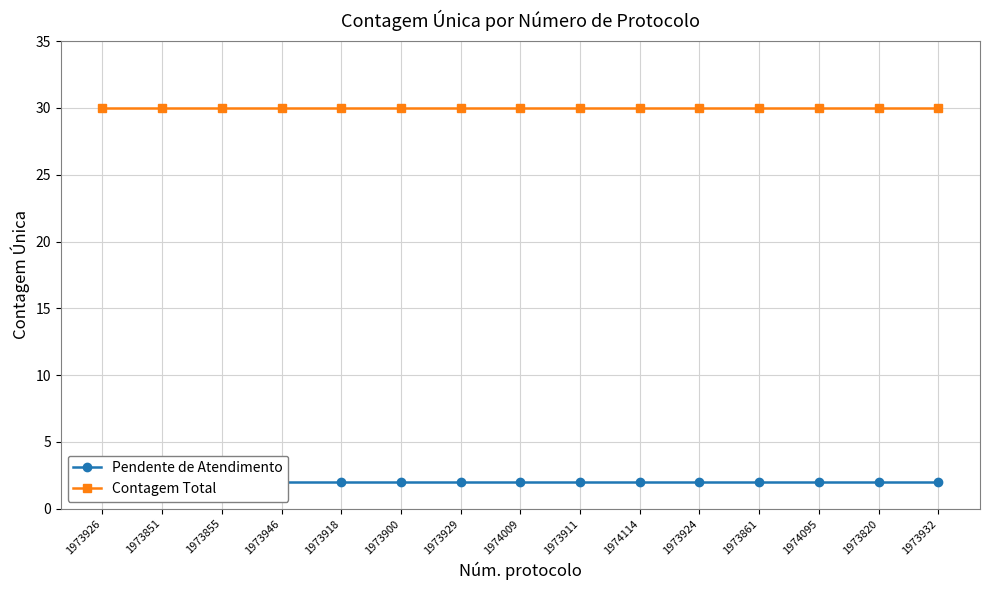

Reading left to right, transcribe all the data shown in this chart.

Pendente de Atendimento: 1973926=2	1973851=2	1973855=2	1973946=2	1973918=2	1973900=2	1973929=2	1974009=2	1973911=2	1974114=2	1973924=2	1973861=2	1974095=2	1973820=2	1973932=2
Contagem Total: 1973926=30	1973851=30	1973855=30	1973946=30	1973918=30	1973900=30	1973929=30	1974009=30	1973911=30	1974114=30	1973924=30	1973861=30	1974095=30	1973820=30	1973932=30